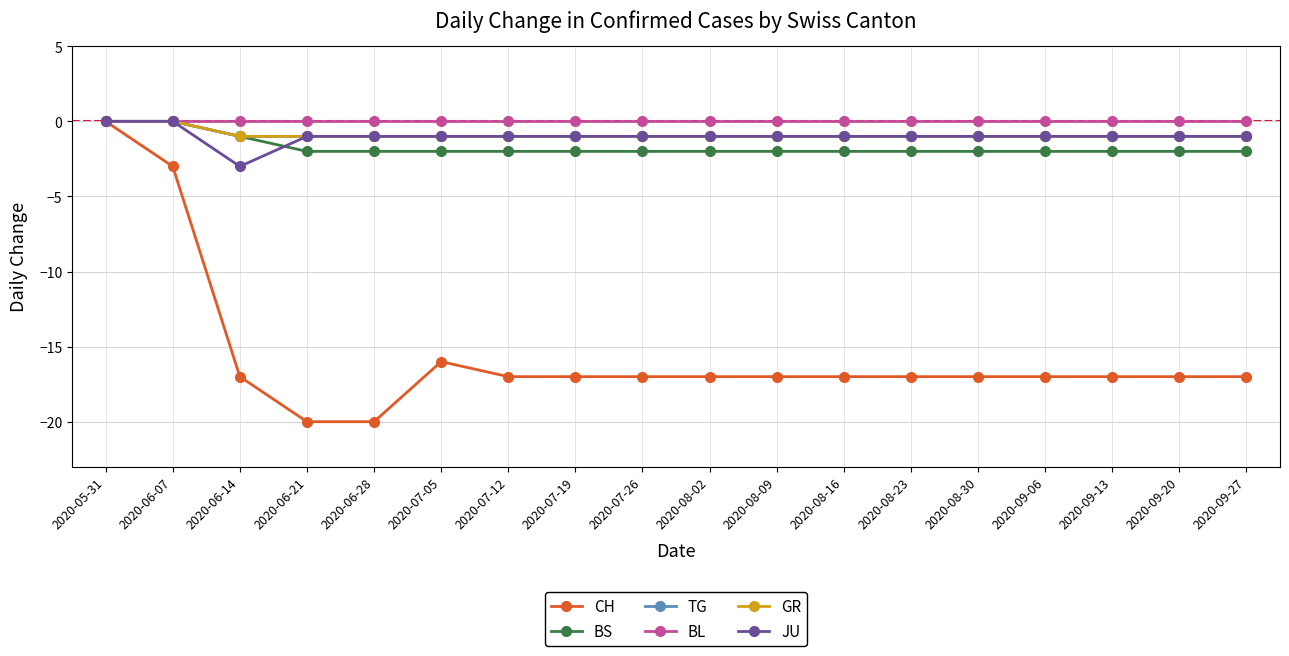

At 2020-08-02, list the series in order from smallest to largest.

CH, BS, TG, GR, JU, BL